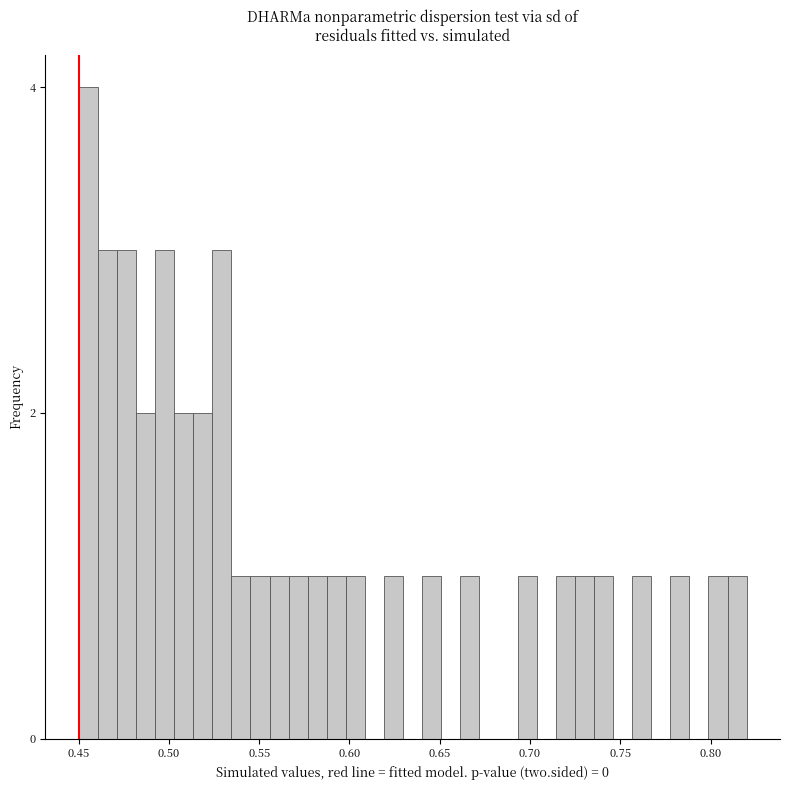

Read against the x-axis, roughly where is the centre of the tallest bar?

0.455